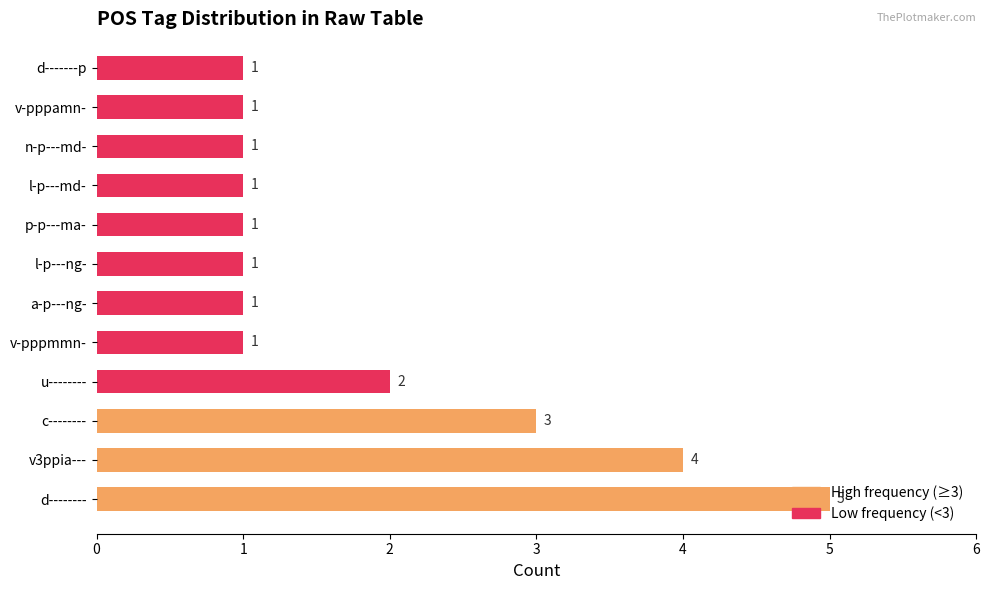

What is the change in value from d-------- to l-p---md-?

-4